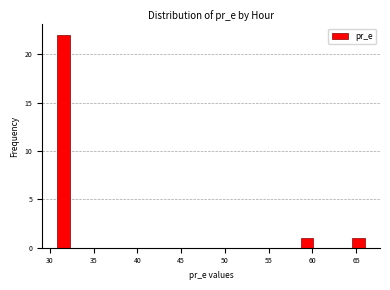

Around what value on the x-axis is the tallest bar? Give the approximate position of its centre, as read against the axis.

31.5